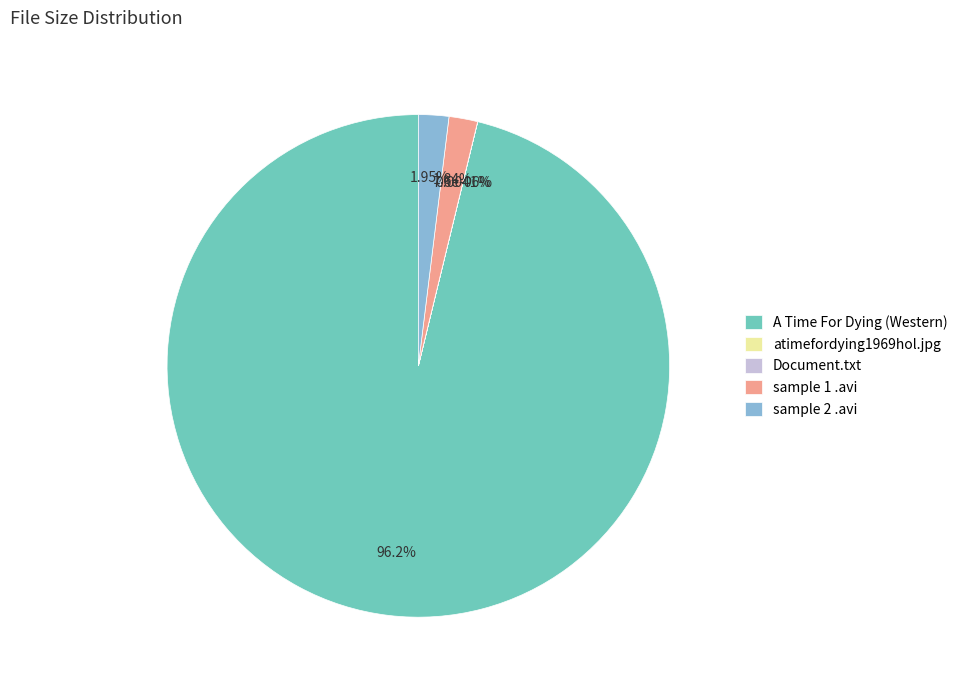

To the nearest percent, what percentage of the pie is sample 2 .avi?

2%